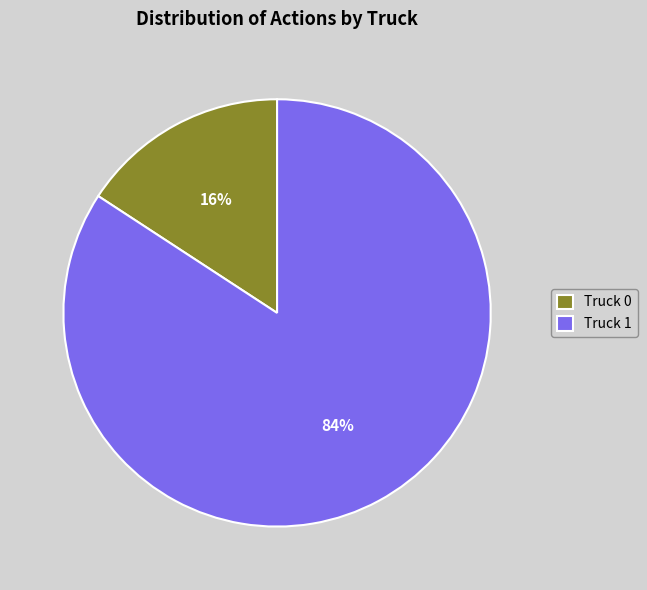

What percentage is the Truck 1 slice, to the nearest percent?

84%